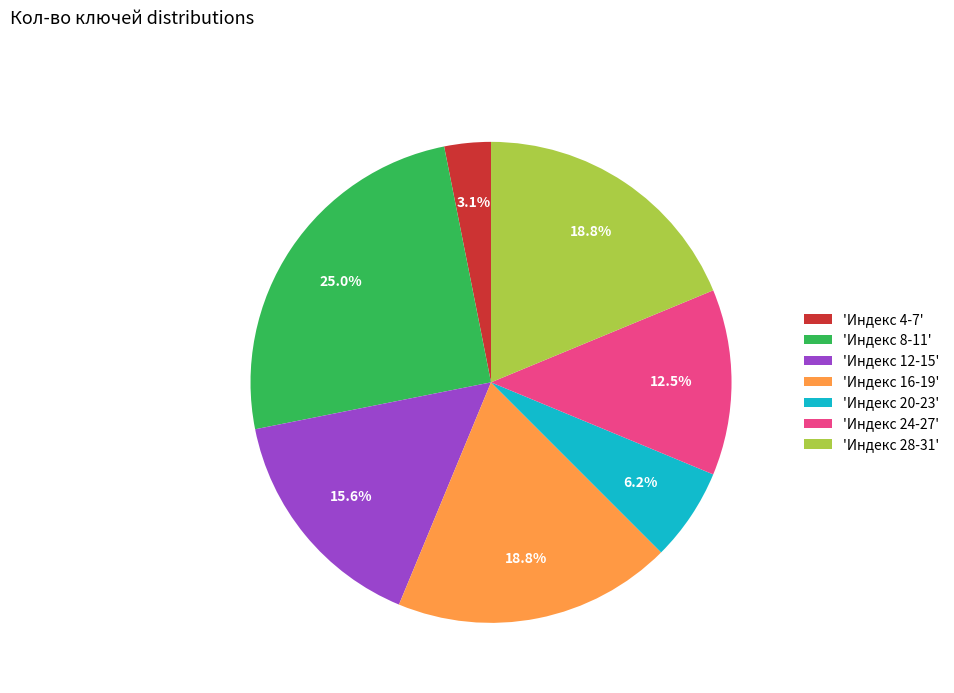

What percentage do 'Индекс 28-31' and 'Индекс 12-15' together represent?

34.4%